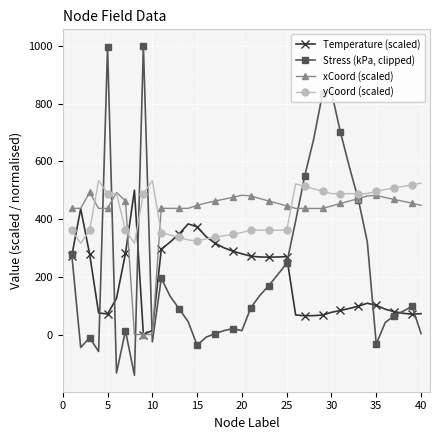

What is the average value of the Stress (kPa, clipped) series?

220.0